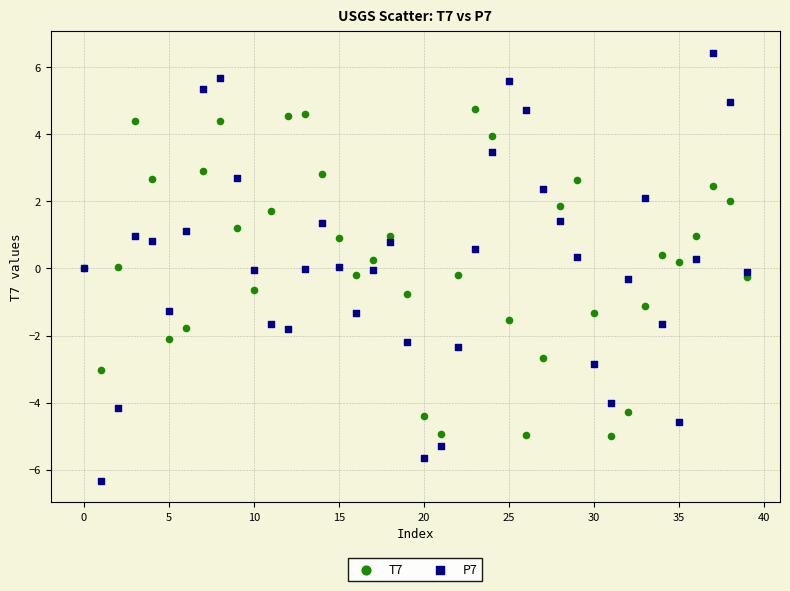

Which series has the largest Y range (max minus min)?

P7